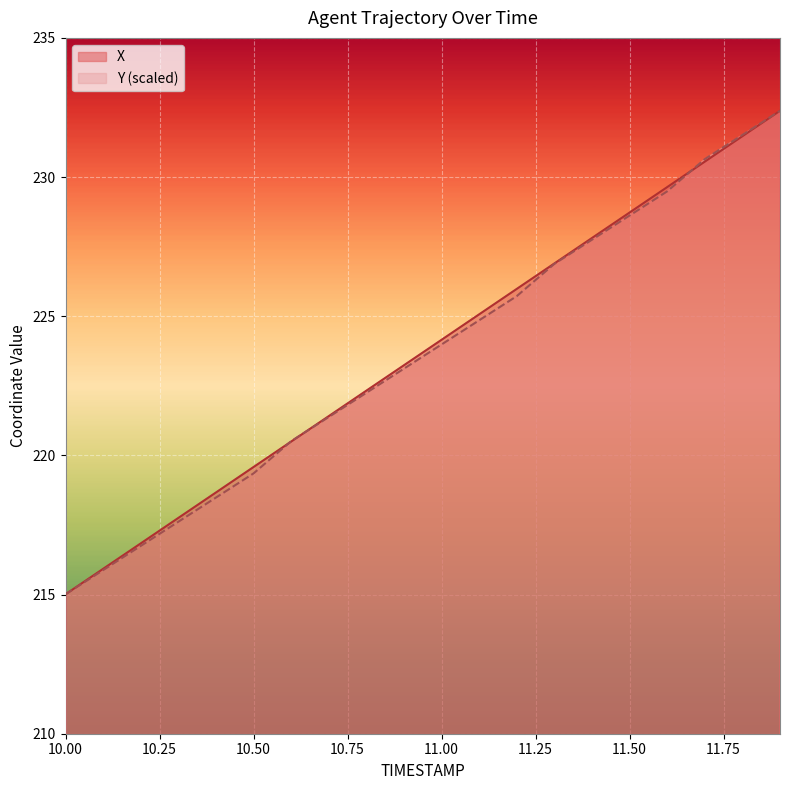

Which has a higher value, 10.4 or 10.3?

10.4